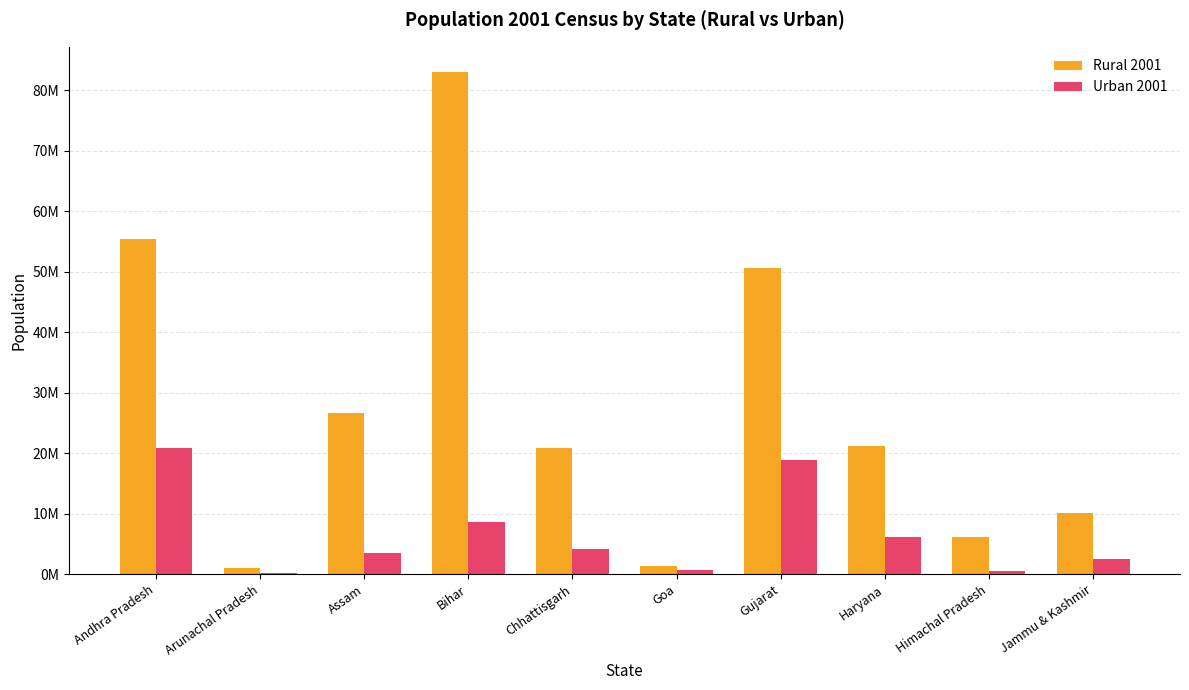

Are the bars horizontal?

No